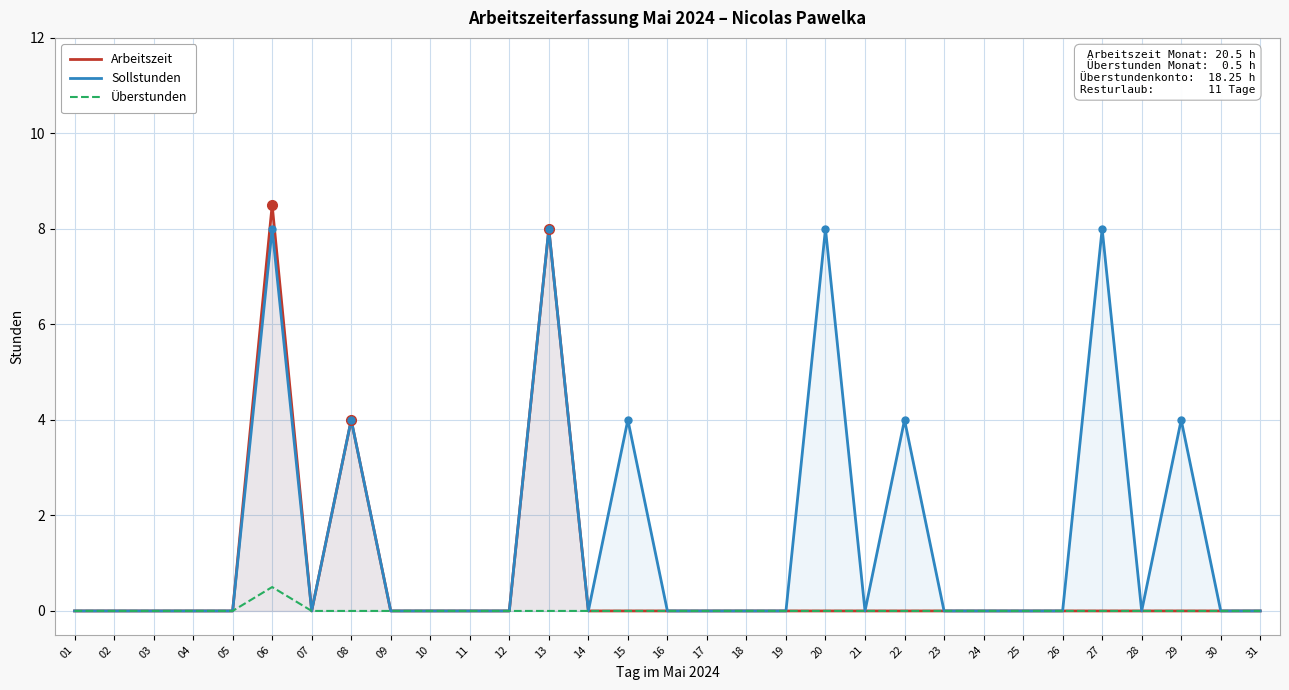

How many lines are shown in the chart?

3